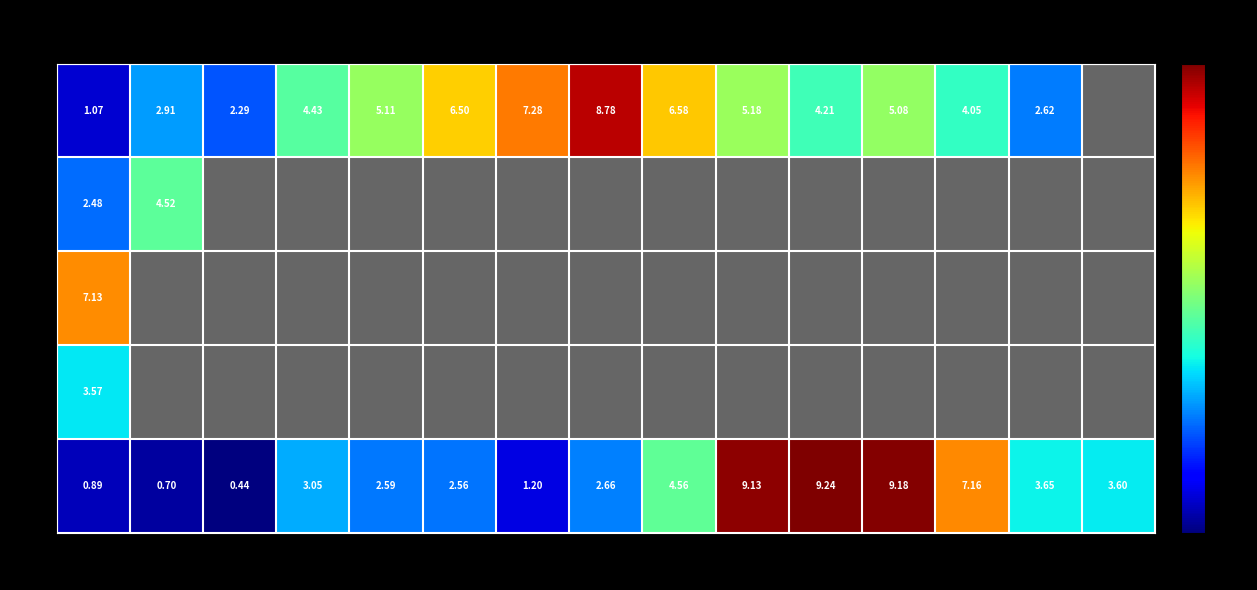

True or false: H has a value of 3.6 at 13.

True